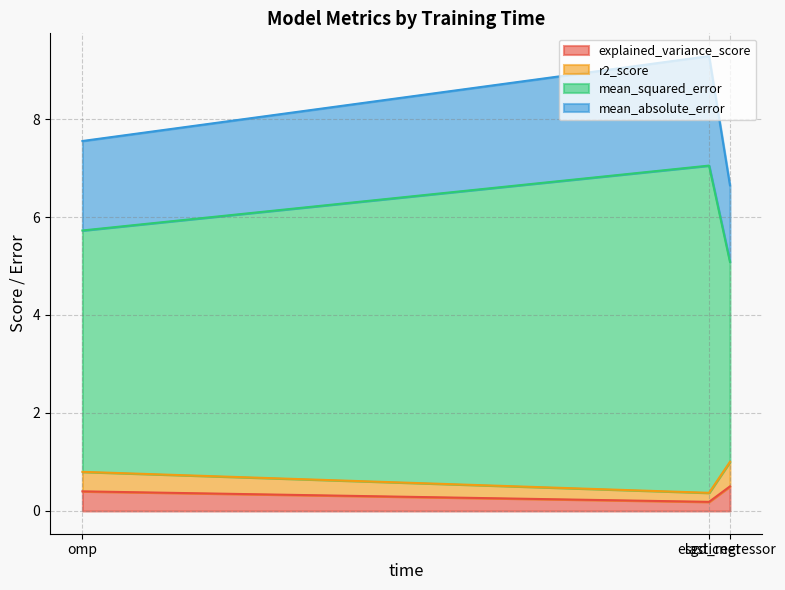

What are all the series names shown in the legend?

explained_variance_score, r2_score, mean_squared_error, mean_absolute_error